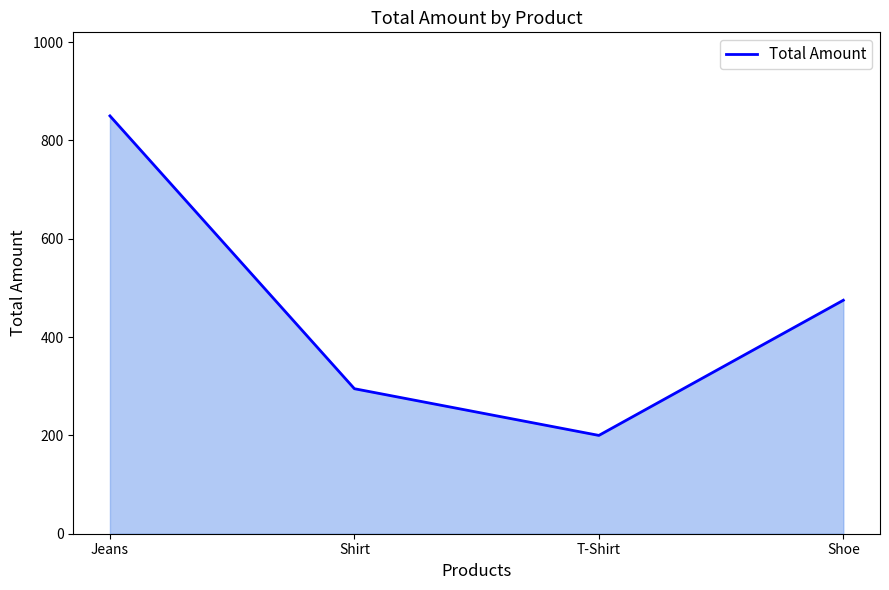

At which label is the value closest to 525?

Shoe